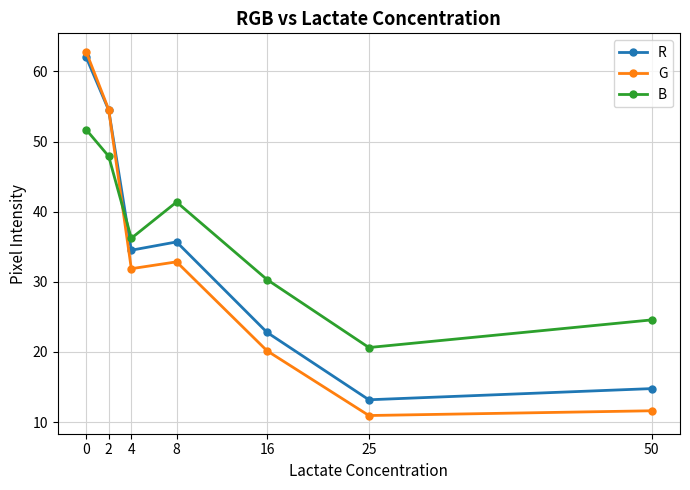

How many lines are shown in the chart?

3